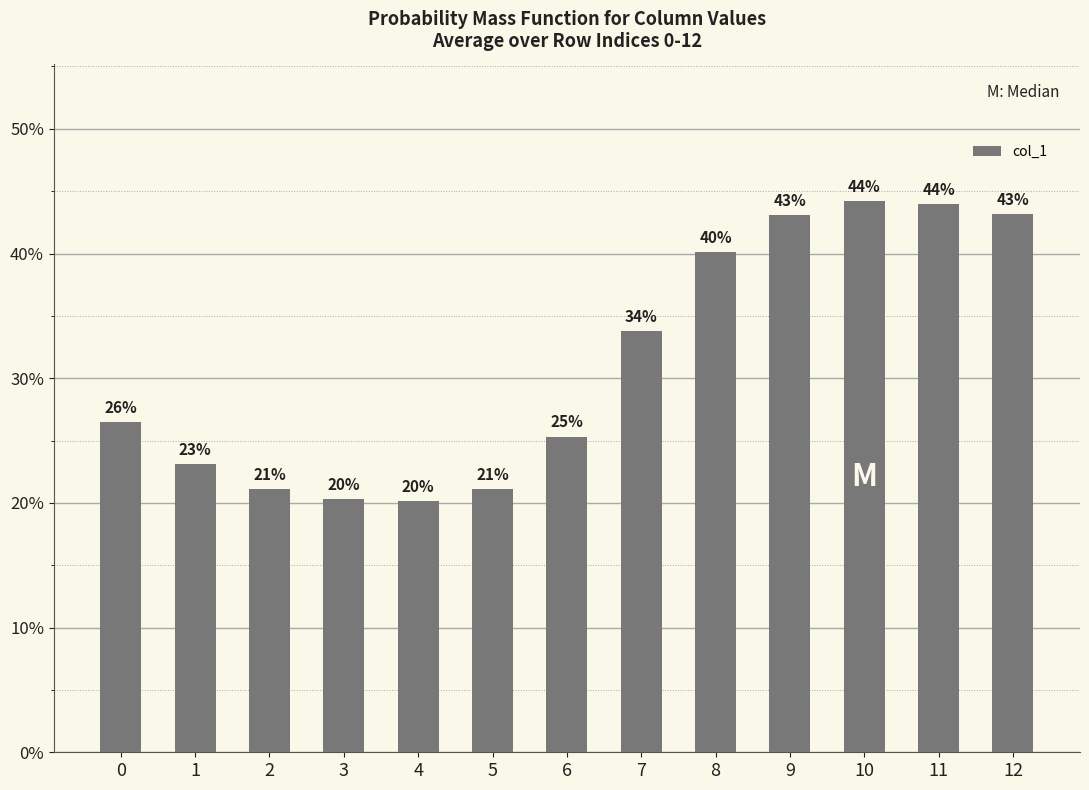

Reading right to left, extract all data points from this chart.

12=0.4	11=0.4	10=0.4	9=0.4	8=0.4	7=0.3	6=0.3	5=0.2	4=0.2	3=0.2	2=0.2	1=0.2	0=0.3